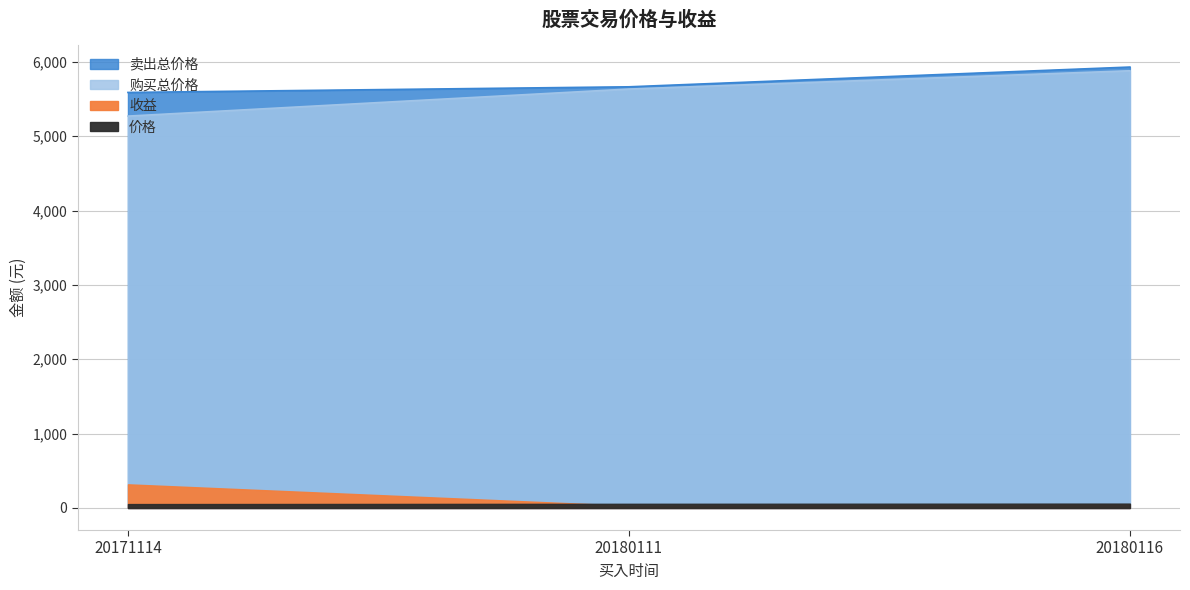

The 价格 series shows 7044.2 at 20171114. True or false?

False